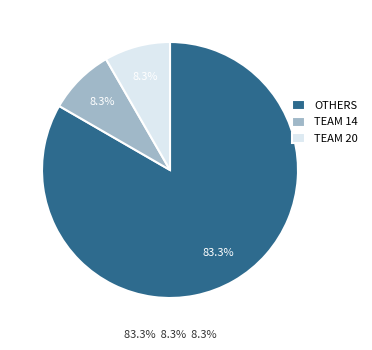

To the nearest percent, what is the difference between the largest and smallest slice percentages?

75%